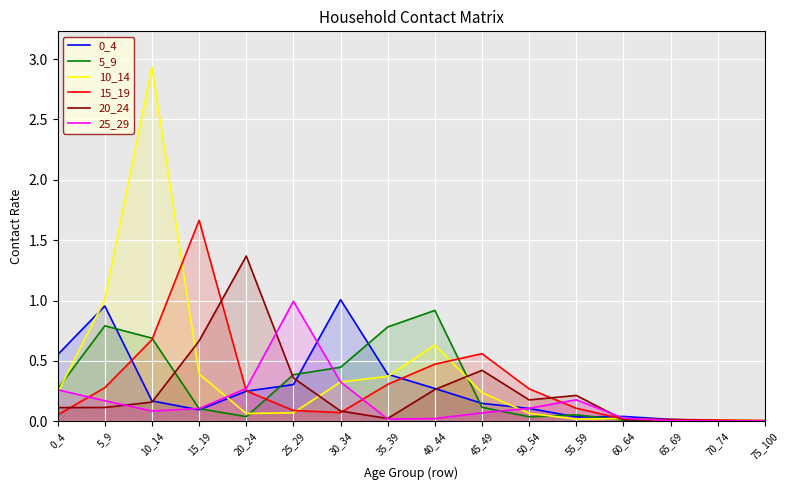

Between 45_49 and 75_100, which series saw the biggest shift?

15_19